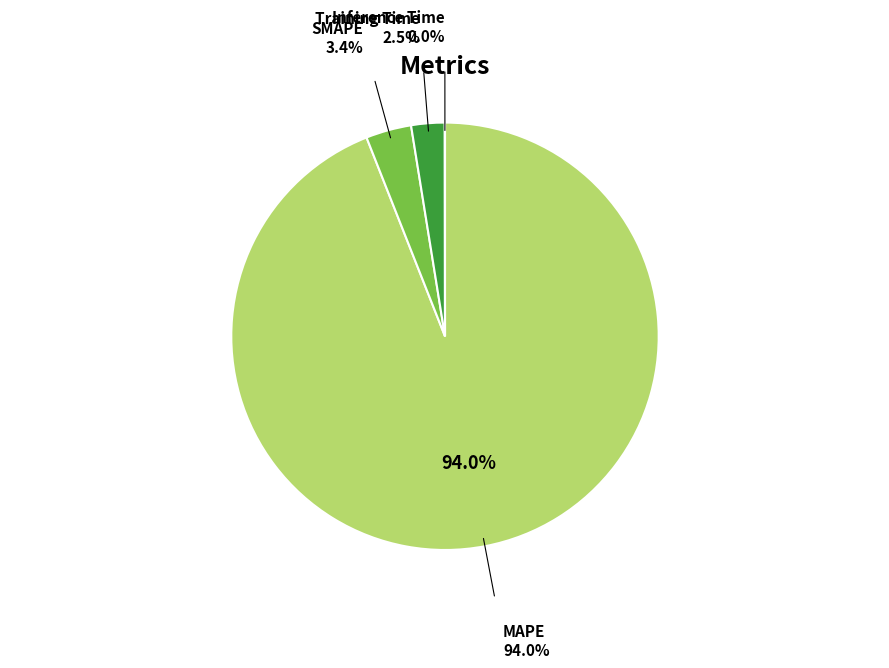

Is there a majority slice in this chart?

Yes